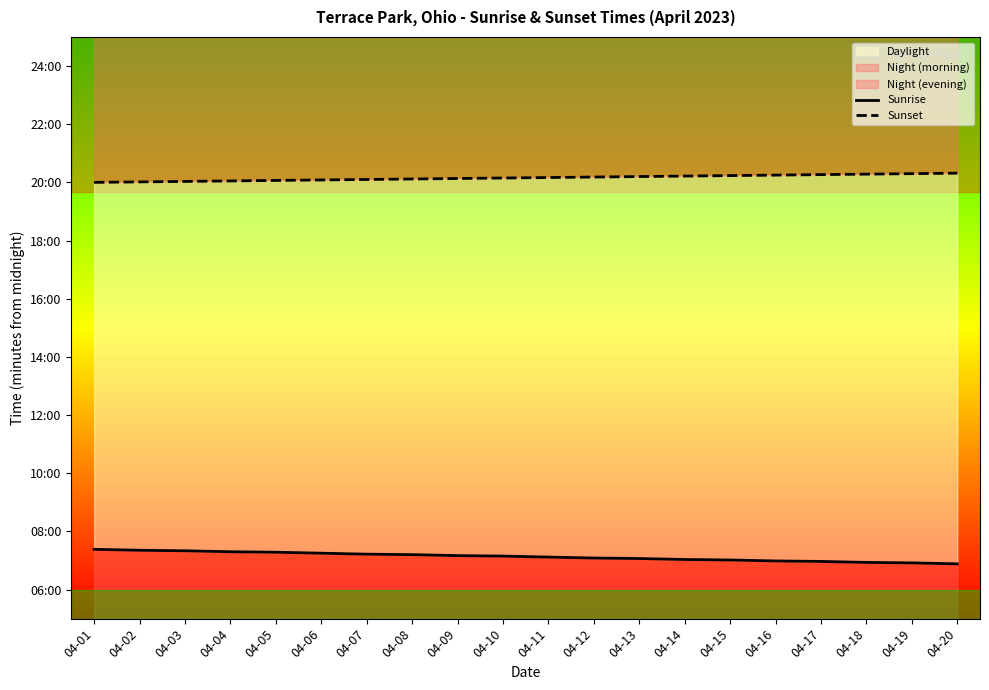

Reading left to right, transcribe all the data shown in this chart.

Sunrise: 04-01=443	04-02=441	04-03=440	04-04=438	04-05=437	04-06=435	04-07=433	04-08=432	04-09=430	04-10=429	04-11=427	04-12=425	04-13=424	04-14=422	04-15=421	04-16=419	04-17=418	04-18=416	04-19=415	04-20=413
Sunset: 04-01=1200	04-02=1201	04-03=1202	04-04=1203	04-05=1204	04-06=1205	04-07=1206	04-08=1207	04-09=1208	04-10=1209	04-11=1210	04-12=1211	04-13=1212	04-14=1213	04-15=1214	04-16=1215	04-17=1216	04-18=1217	04-19=1218	04-20=1219